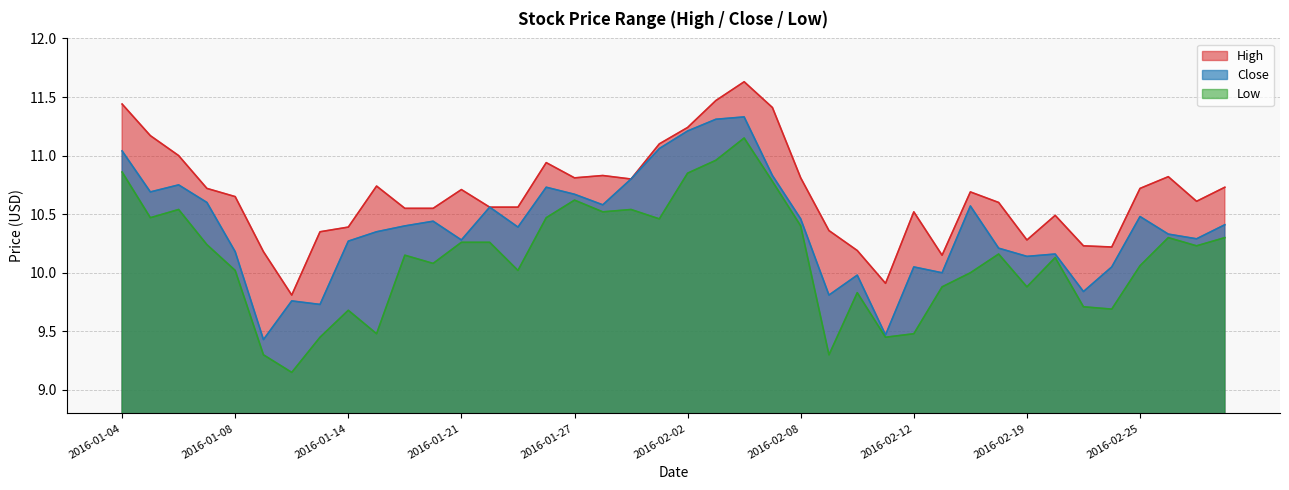

True or false: Low and High intersect in this chart.

False